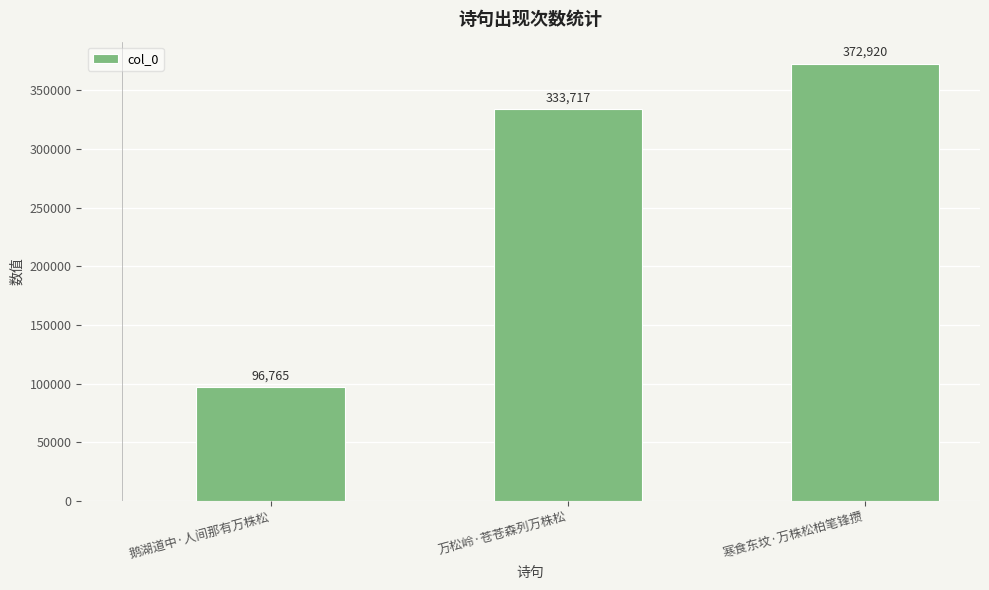

Which category has the lowest value across all series?

鹅湖道中·人间那有万株松